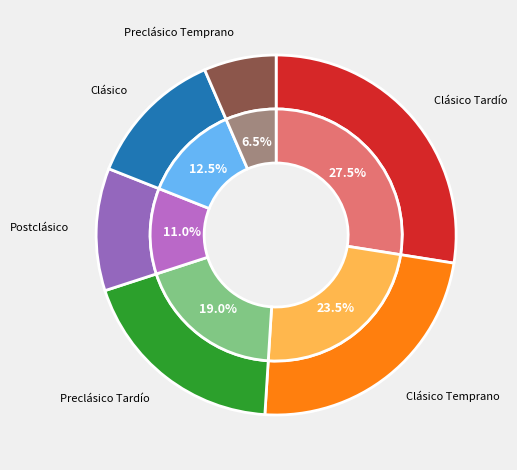

How many slices are in this pie chart?

6